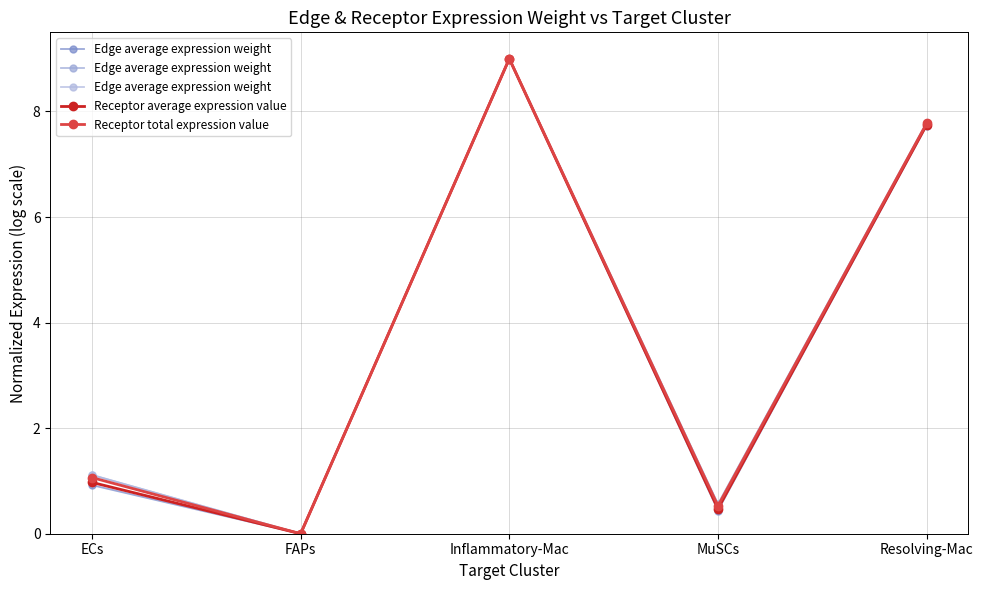

List the series in order of their overall mean, lowest first.

Receptor average expression value, Receptor total expression value, Edge average expression weight